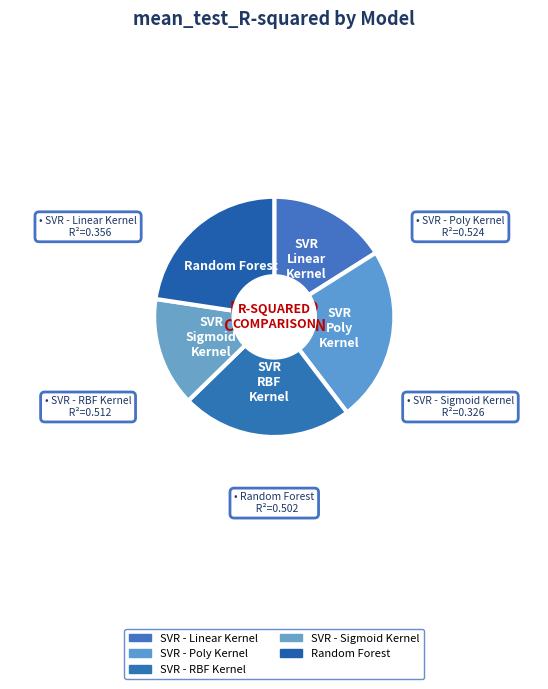

To the nearest percent, what is the difference between the largest and smallest slice percentages?

9%